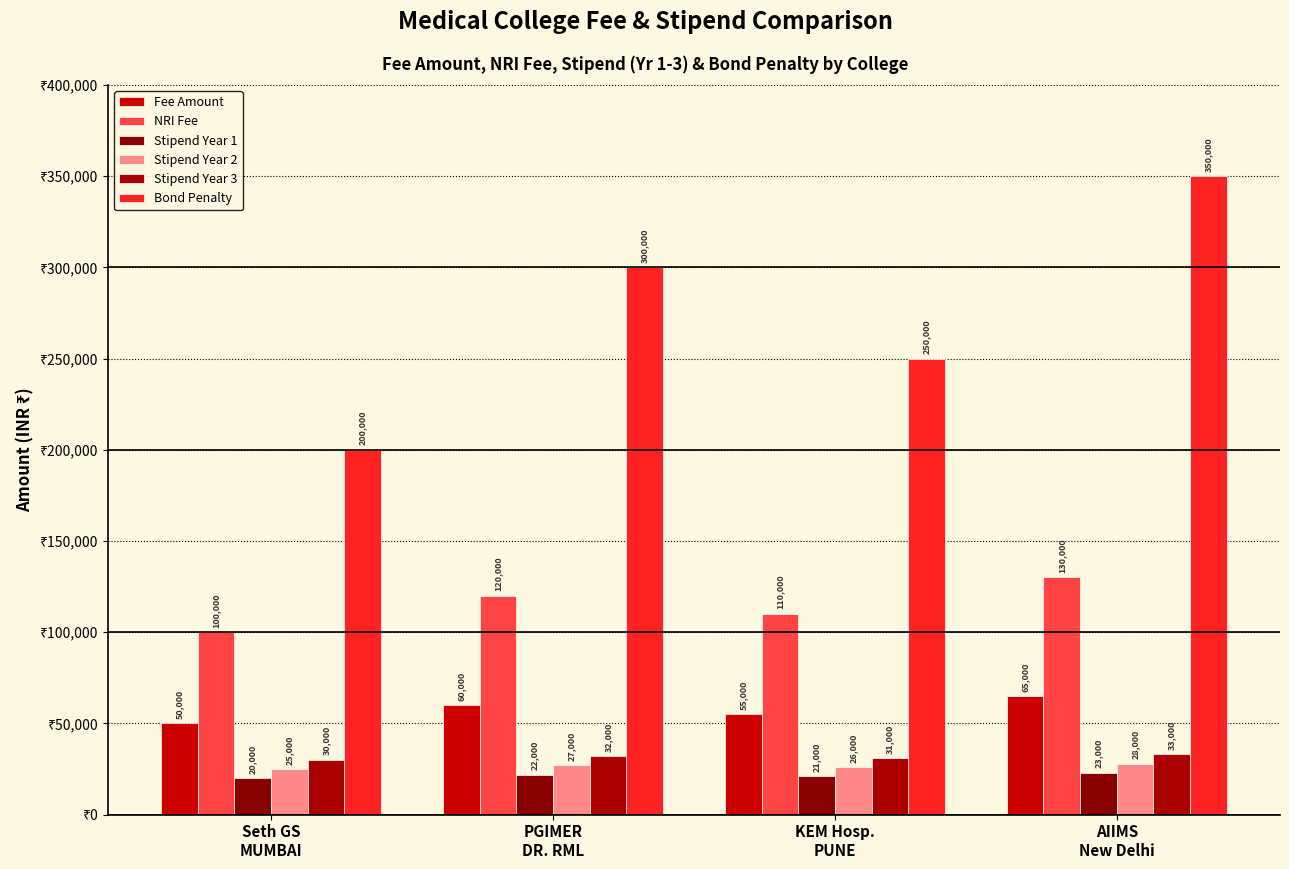

What is the total value across all series at Seth GS
MUMBAI?

425000